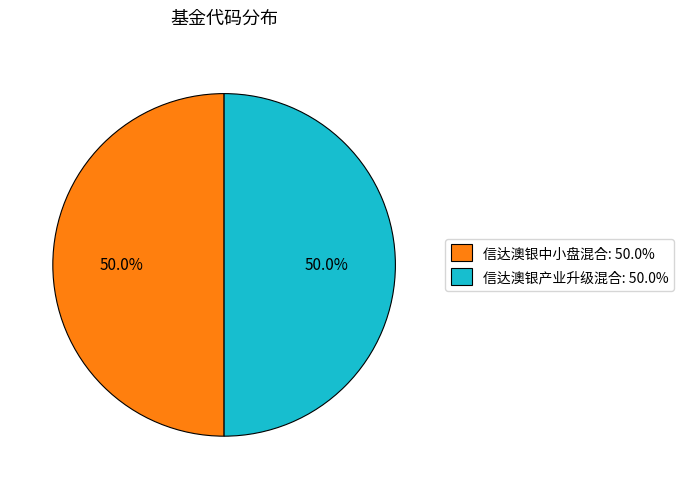

The 信达澳银产业升级混合 slice represents 63% of the pie. True or false?

False